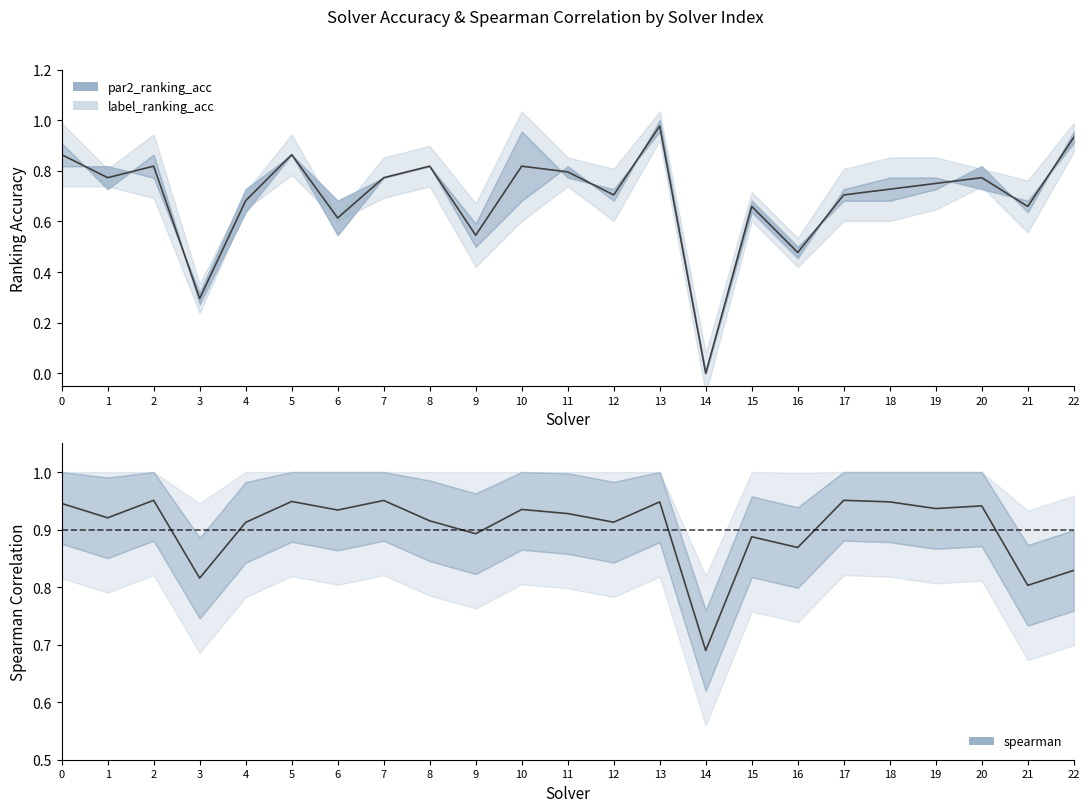

What is the approximate value of par2_ranking_acc at 7?

0.8